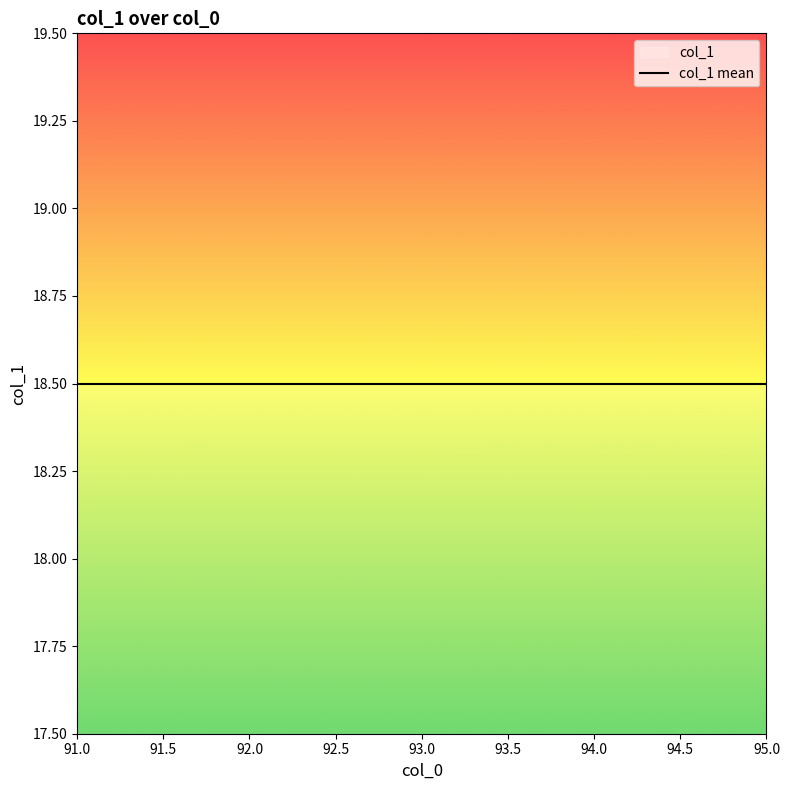

True or false: there are more than 0 points higher than both neighbors.

True